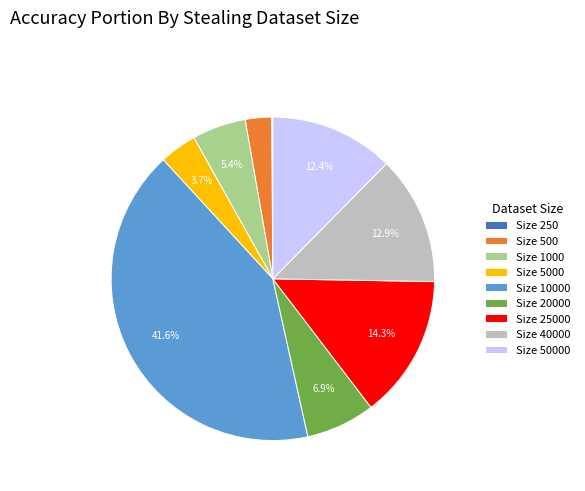

To the nearest percent, what is the average slice percentage?

11%